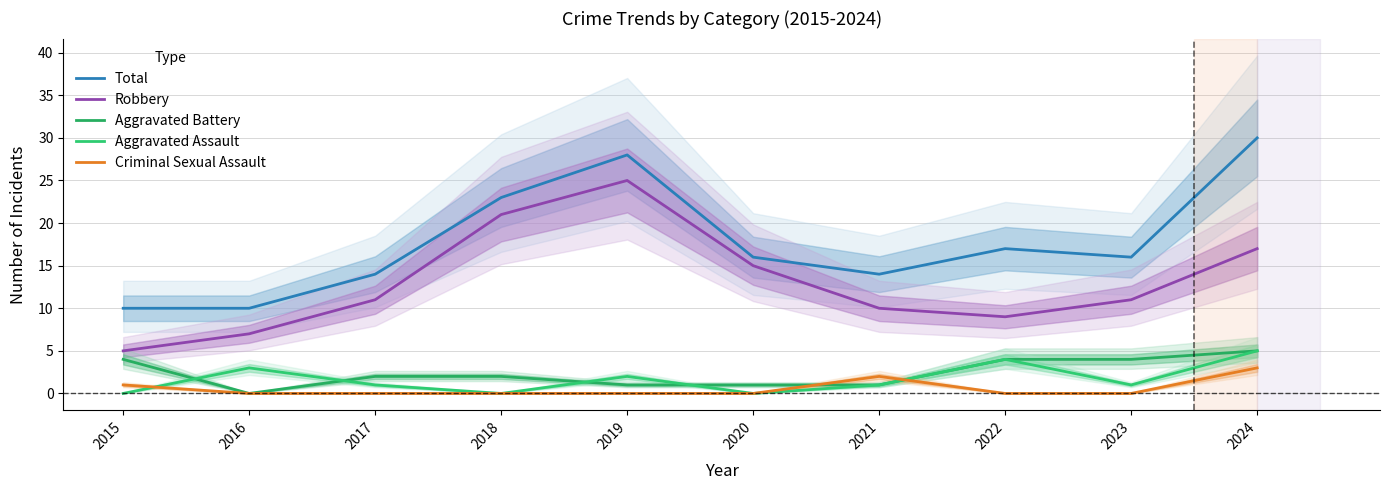

Where is Total nearest to the value 20?

2018